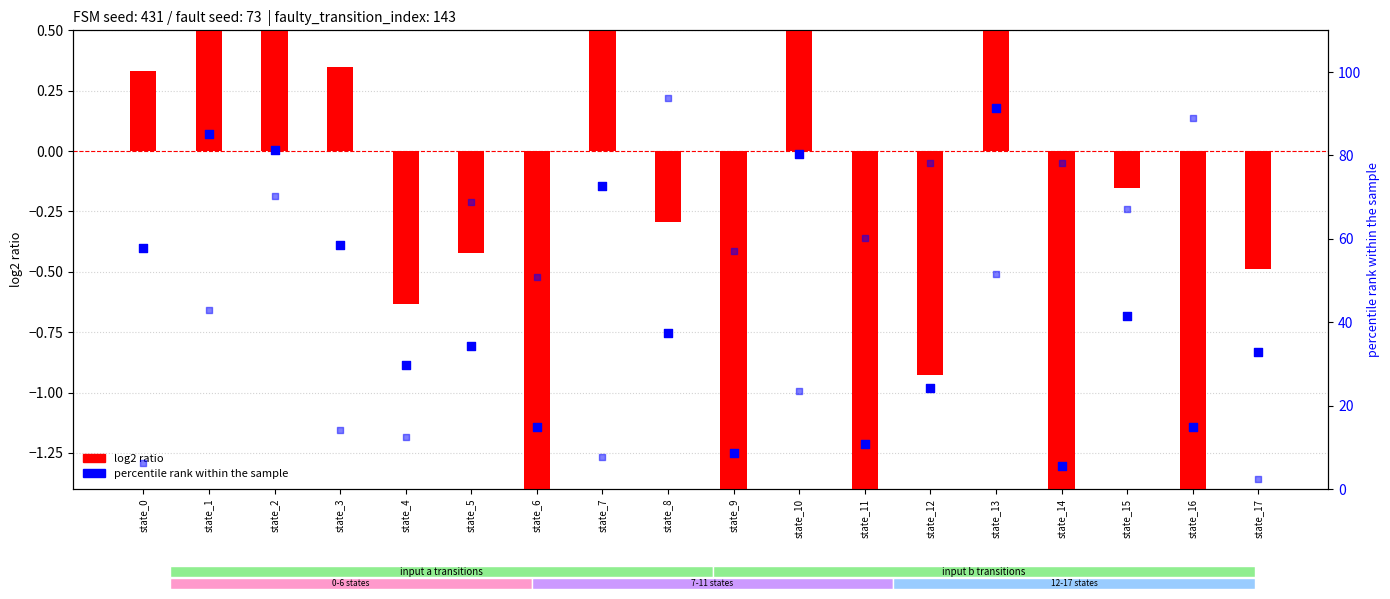

Which series reaches the maximum Y coordinate?

percentile rank (dest b)